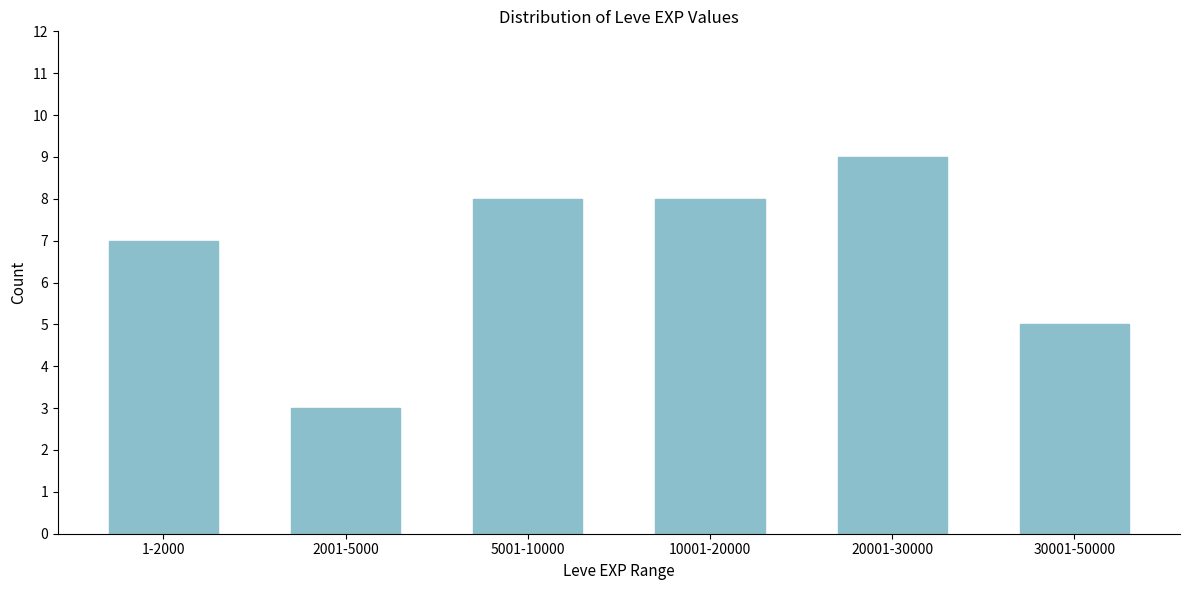

Reading right to left, transcribe all the data shown in this chart.

30001-50000=5	20001-30000=9	10001-20000=8	5001-10000=8	2001-5000=3	1-2000=7